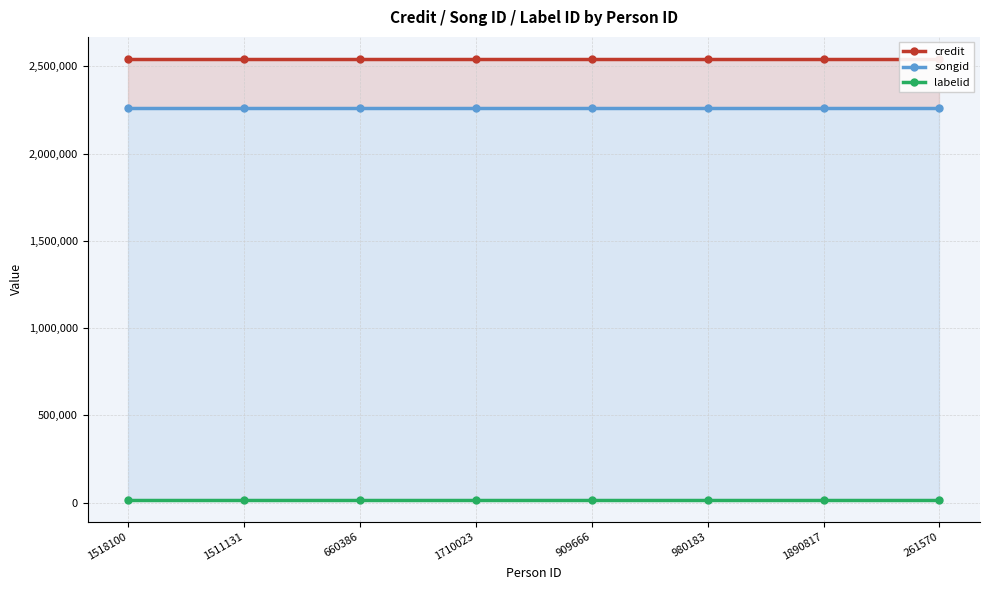

What are all the series names shown in the legend?

credit, songid, labelid